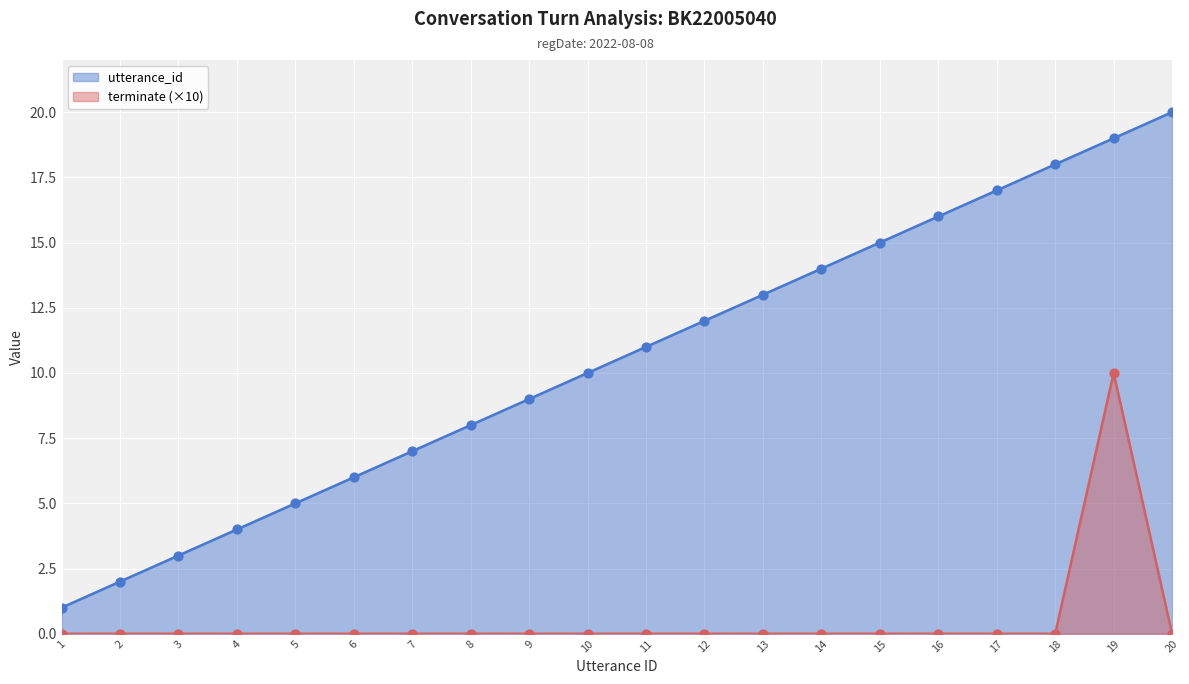

At how many categories does at least one series exceed 15?

5